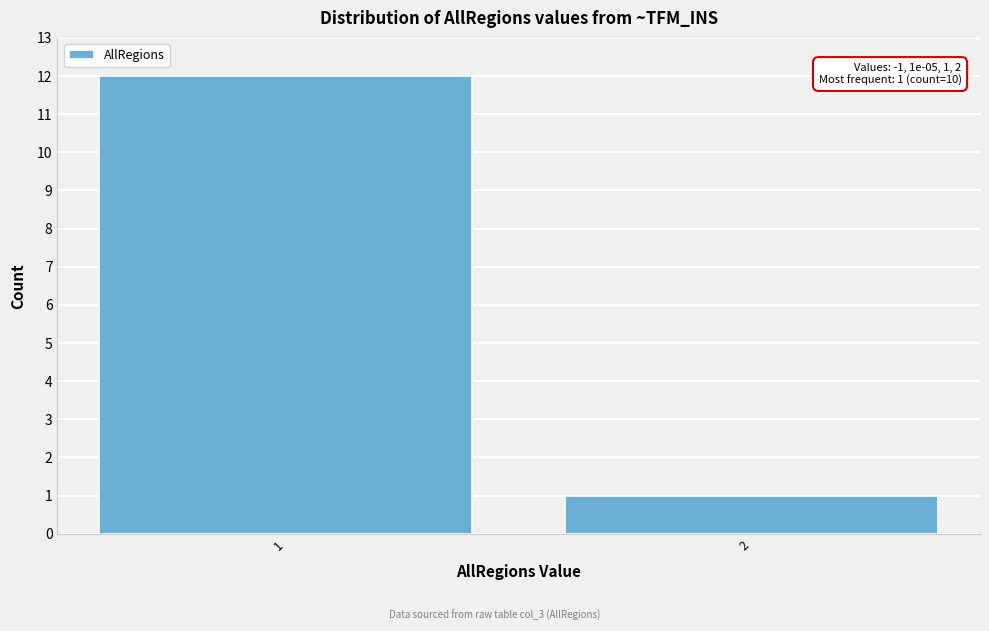

Reading left to right, list all the values displayed in this chart.

1=12	2=1